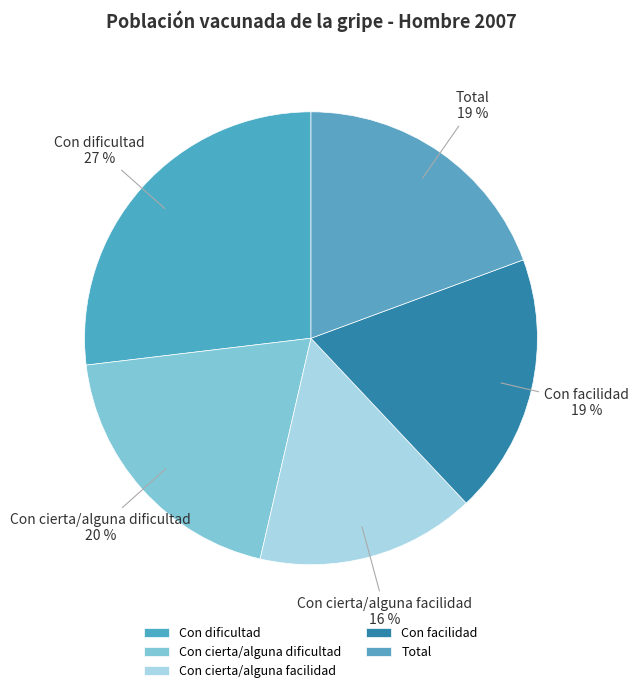

What percentage is the Con dificultad slice, to the nearest percent?

27%